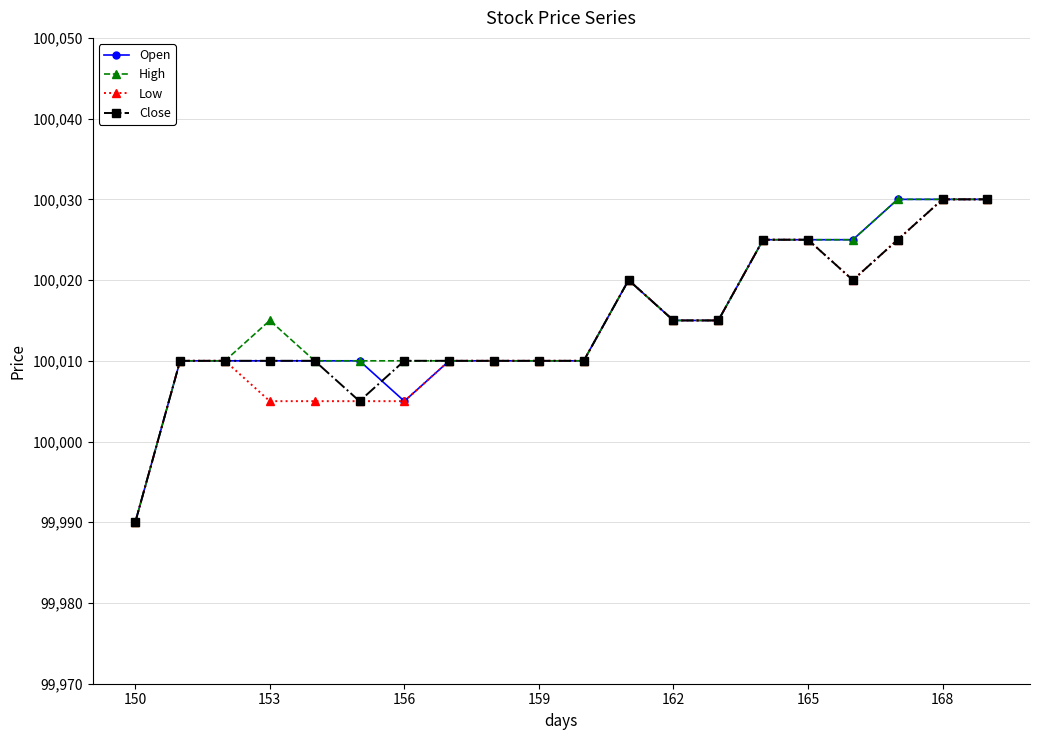

What are all the series names shown in the legend?

Open, High, Low, Close